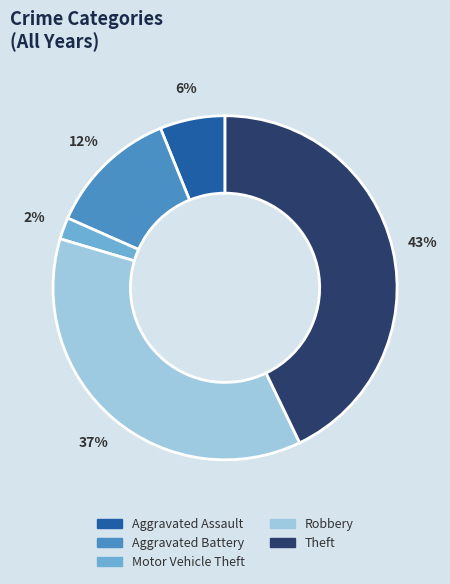

Which category has the biggest portion of the pie?

Theft